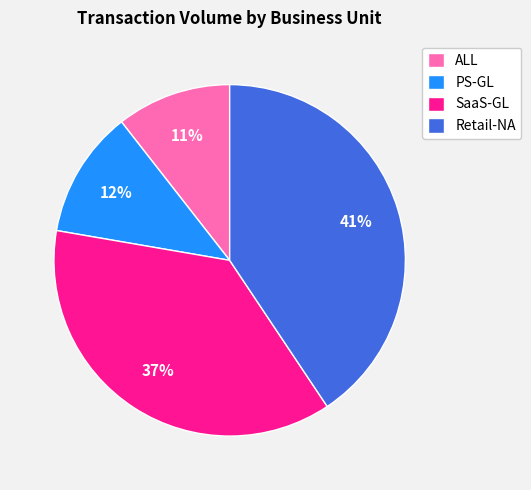

To the nearest percent, what percentage of the pie is PS-GL?

12%